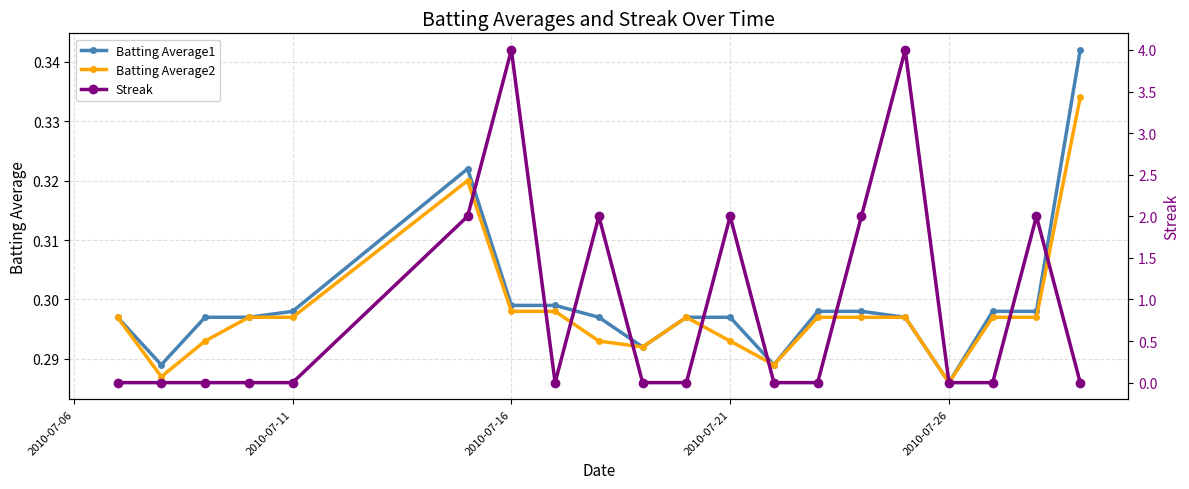

How many Batting Average1 values are between 0 and 1?

20